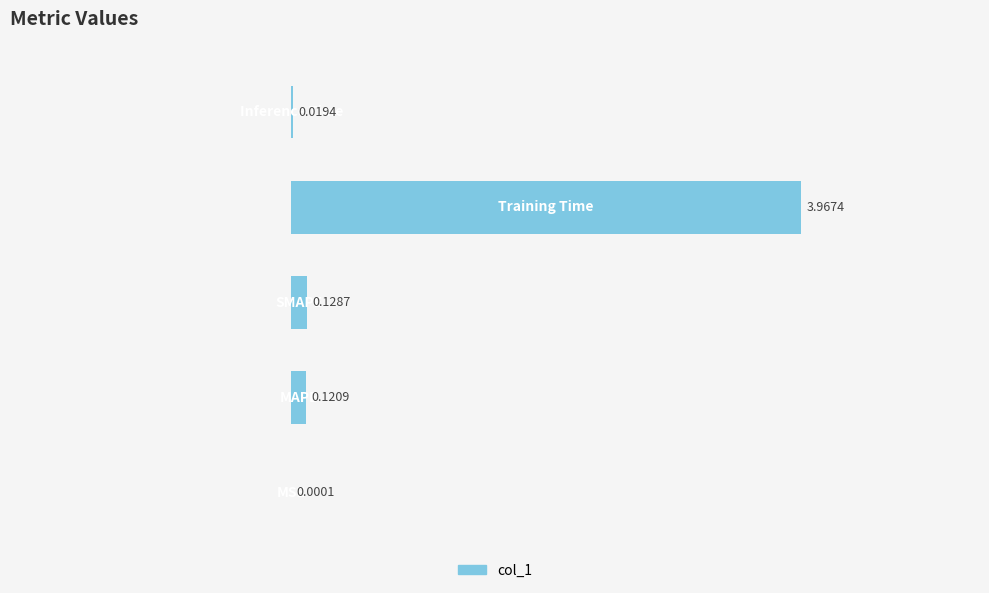

What is the sum of the values at 2 and 3?

4.1